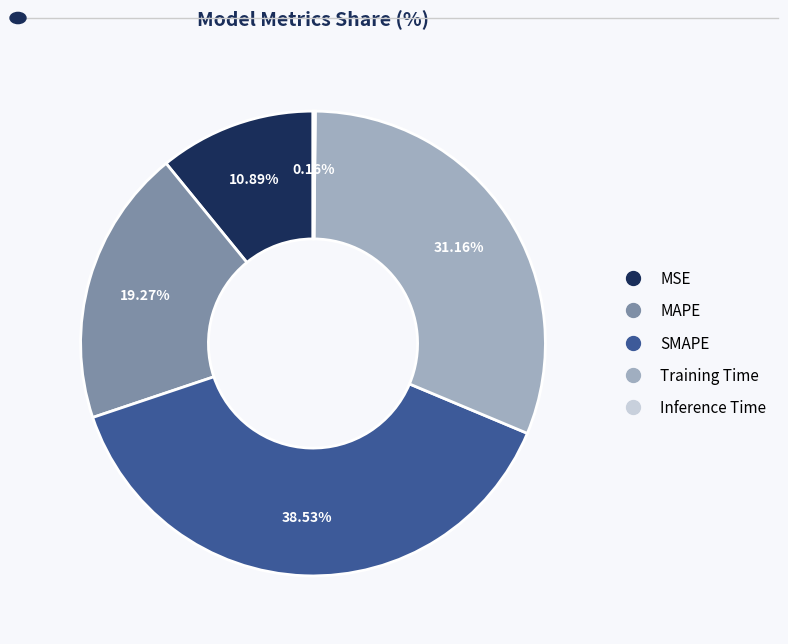

What percentage do MSE and SMAPE together represent?

49.4%